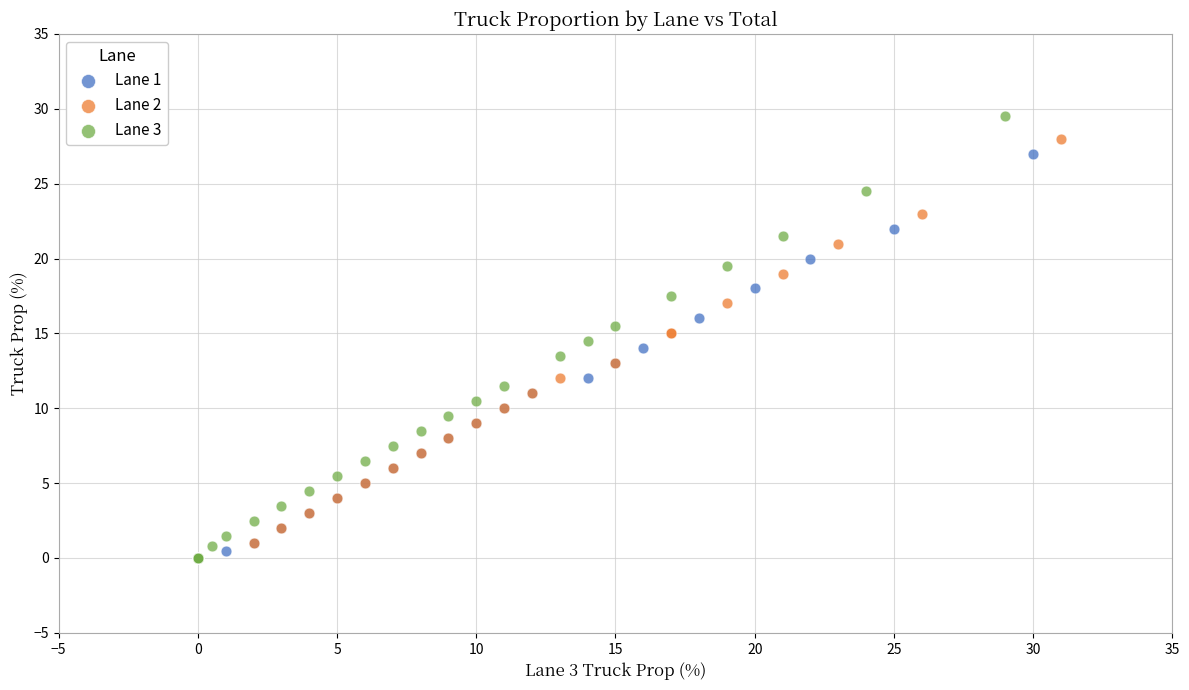

What are all the series names shown in the legend?

Lane 1, Lane 2, Lane 3